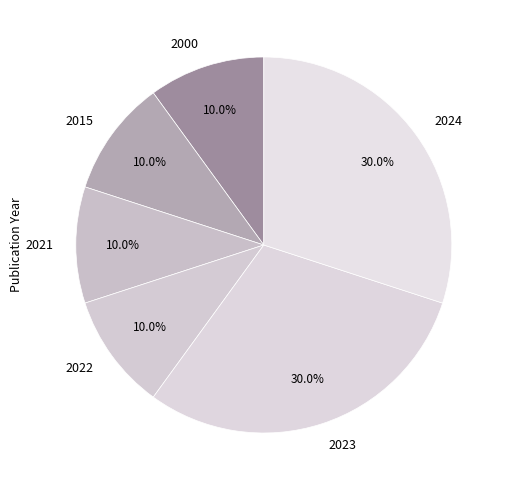

Between 2000 and 2023, which is larger?

2023